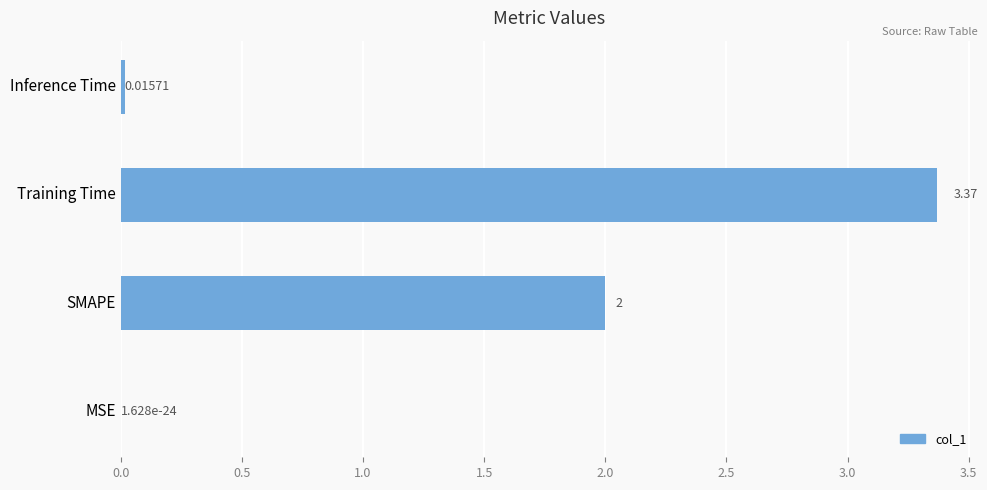

Which label corresponds to the largest value in the chart?

Training Time